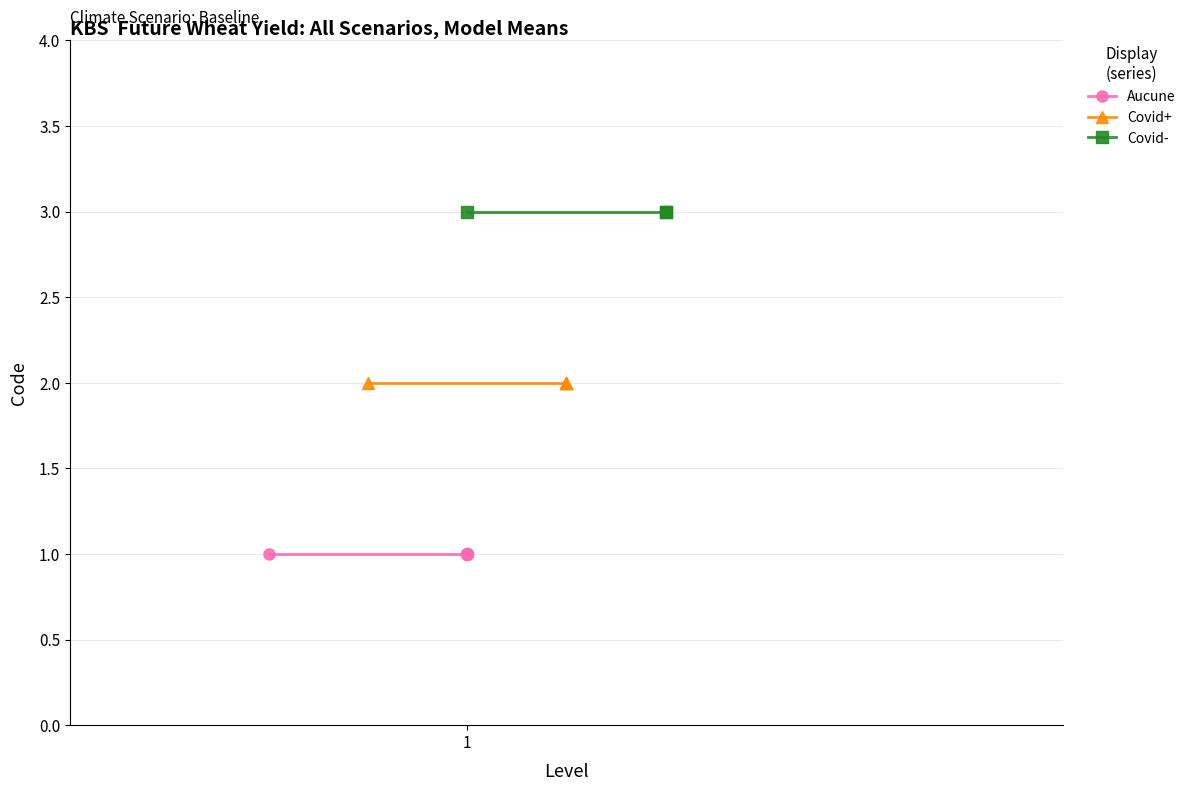

Is the value of Covid- at 1 greater than the value of Aucune at 1?

Yes